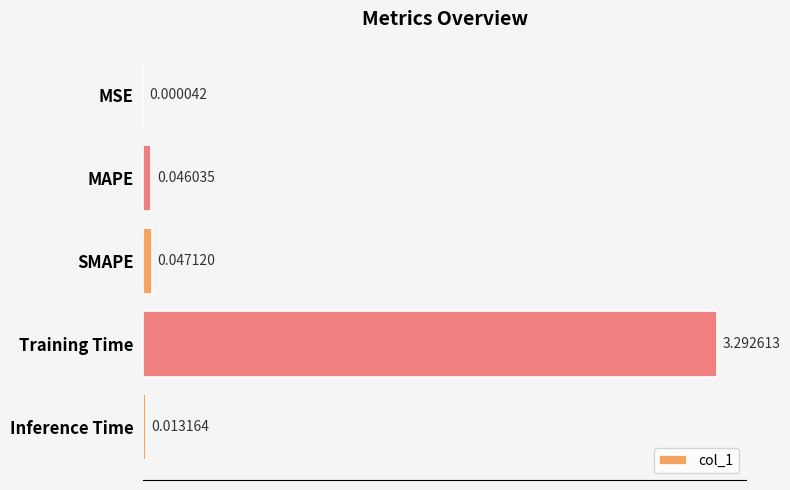

What is the change in value from SMAPE to Training Time?

+3.2